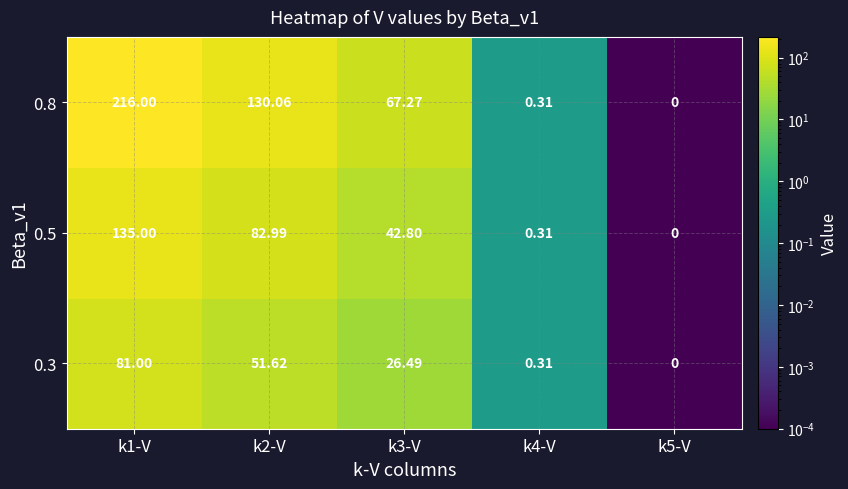

Is the value of 0.5 at k2-V greater than the value of 0.3 at k4-V?

Yes